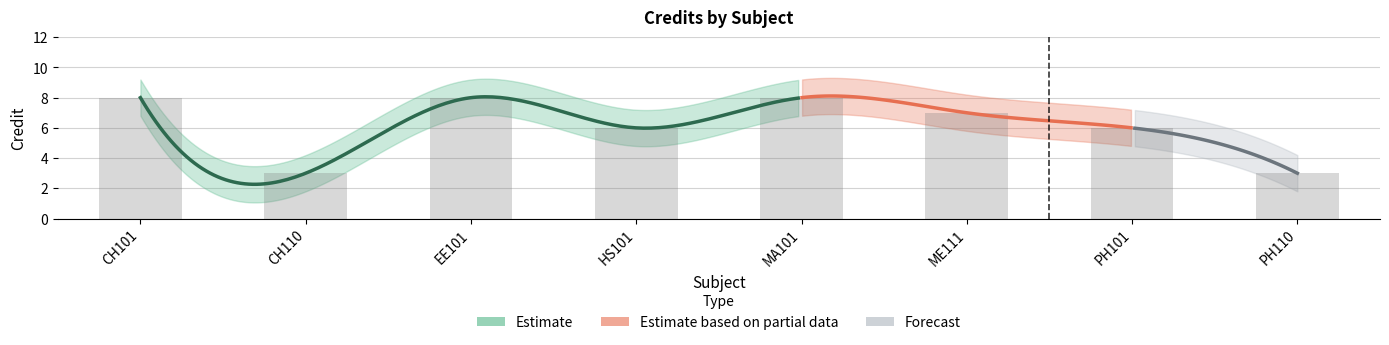

Are the bars horizontal?

No